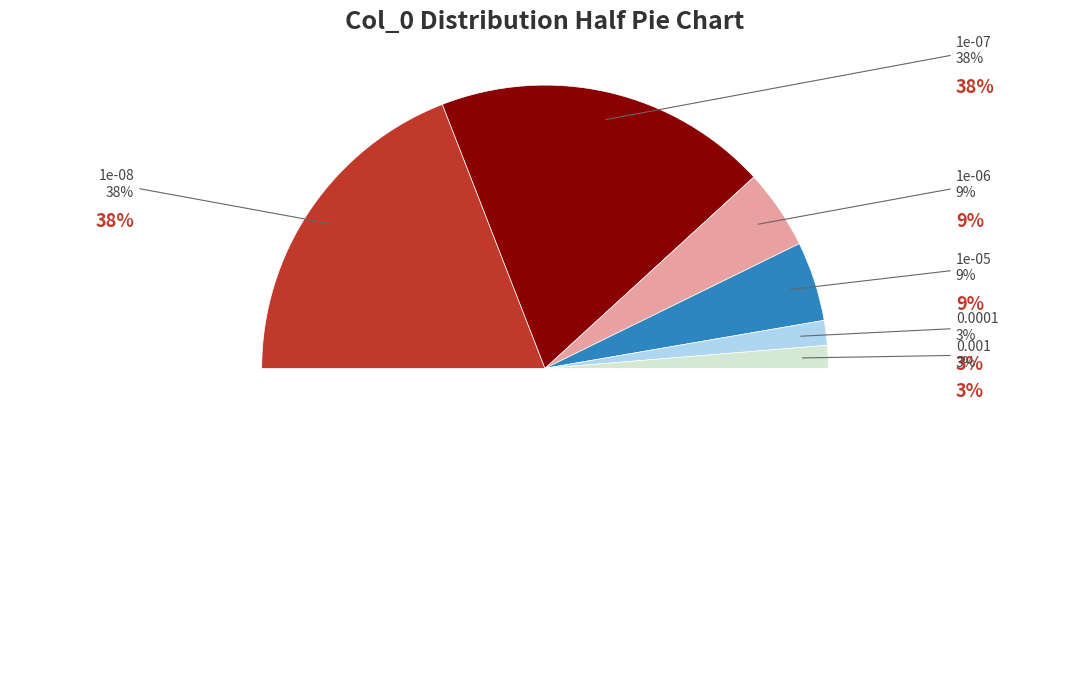

To the nearest percent, what portion does 0.001 represent?

3%